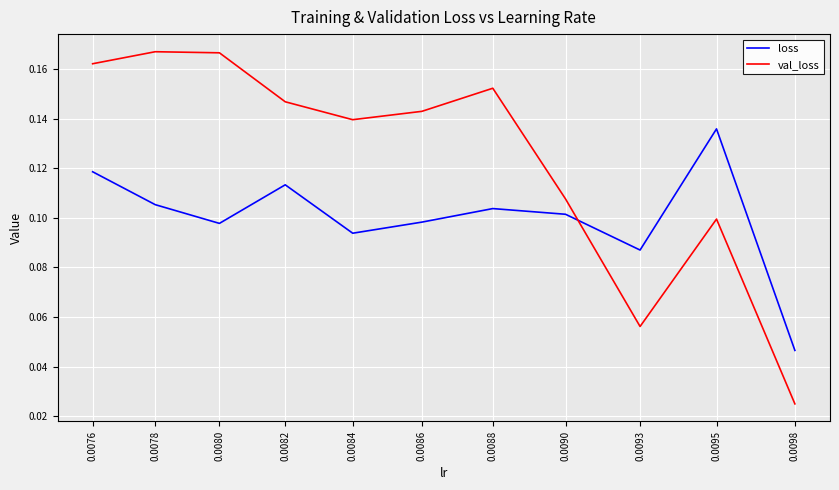

What is the total value across all series at 0.0093?

0.1